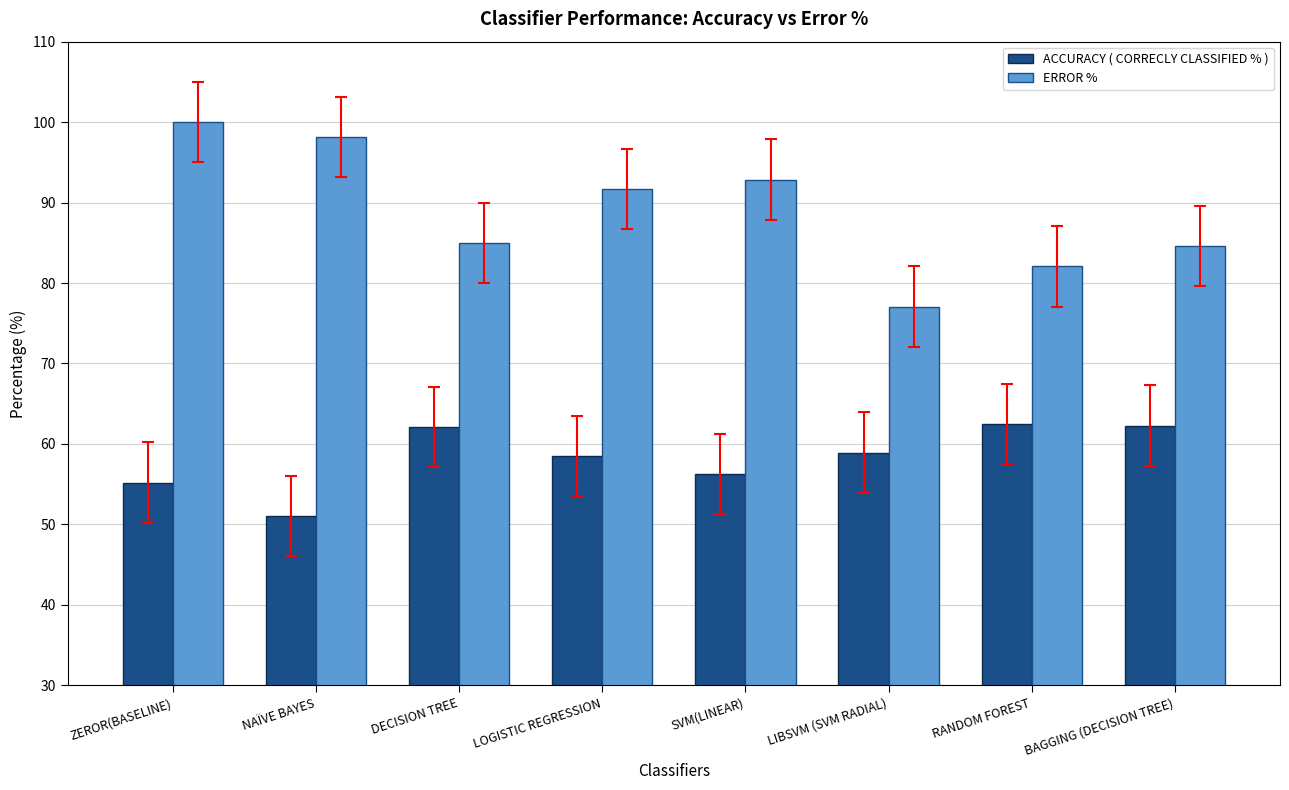

How many bars are there in each group?

2